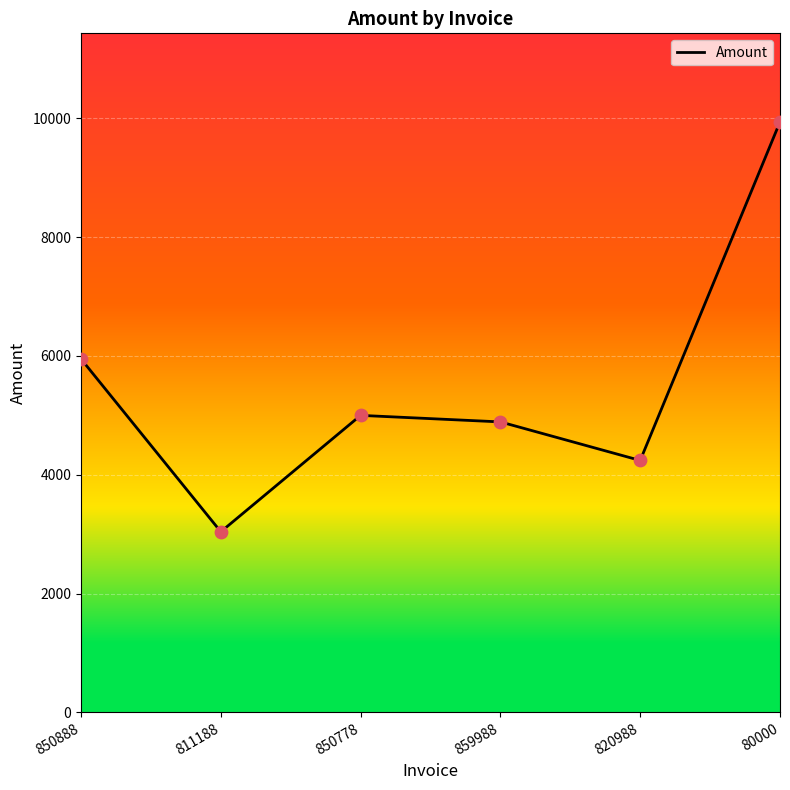

Approximately how many times larger is the value at 820988 compared to 80000?

0.4